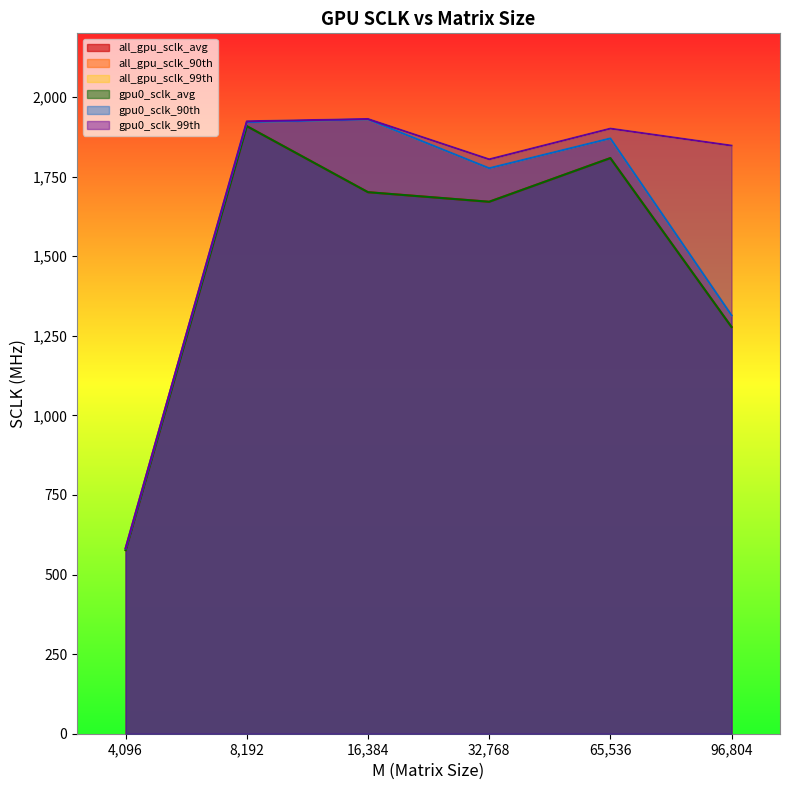

What is the sum of all gpu0_sclk_90th values?

9392.9